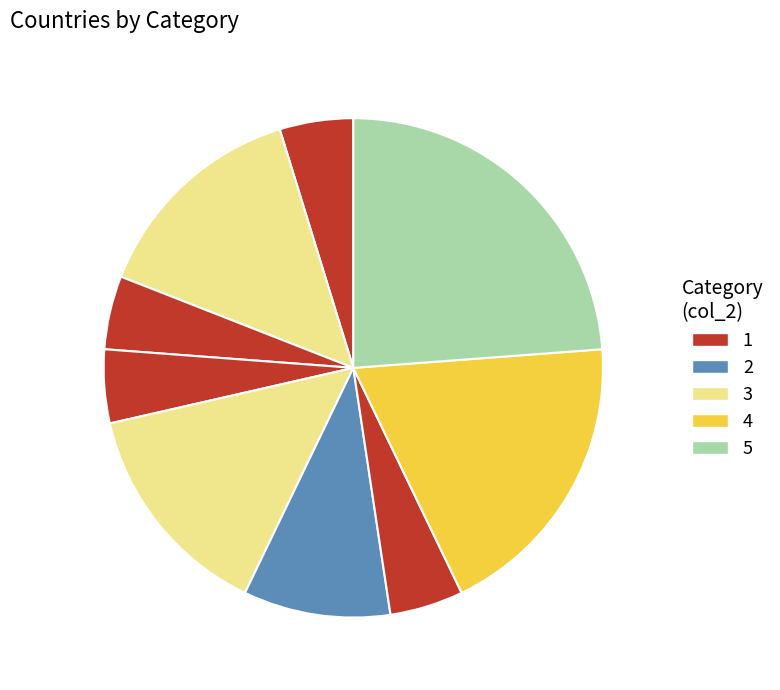

How many slices are in this pie chart?

9